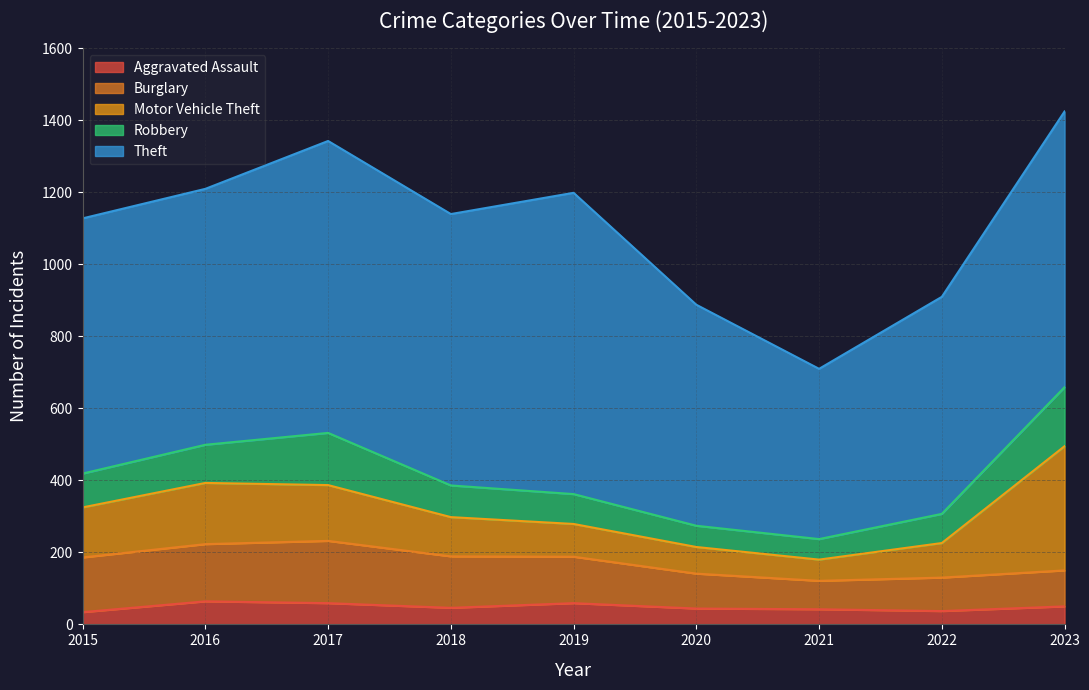

The value of Theft at 2020 is 614. True or false?

True